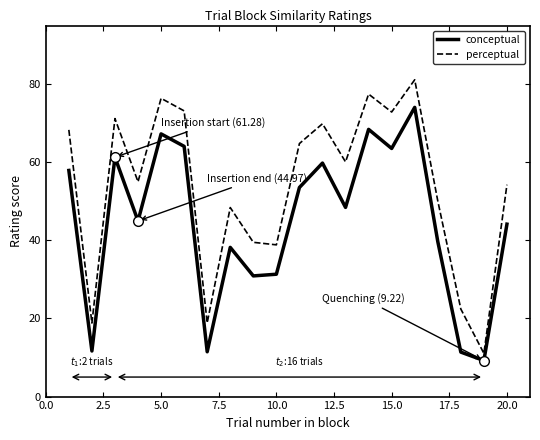

What are all the series names shown in the legend?

conceptual, perceptual